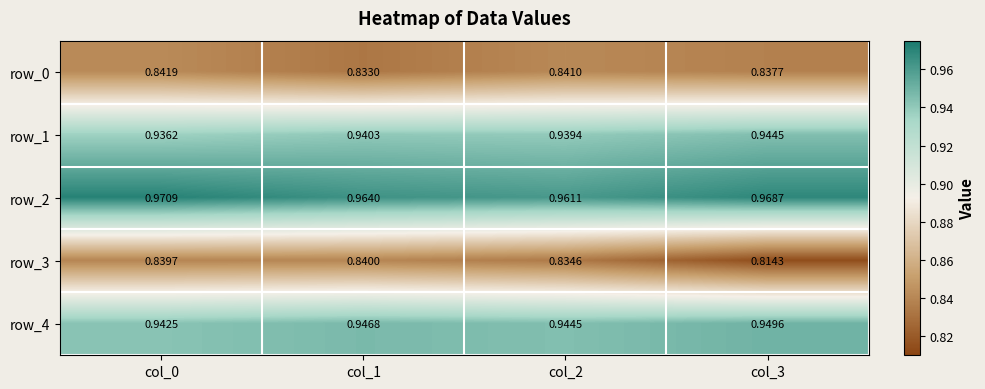

Is the value of row_4 at col_0 greater than the value of row_0 at col_1?

Yes